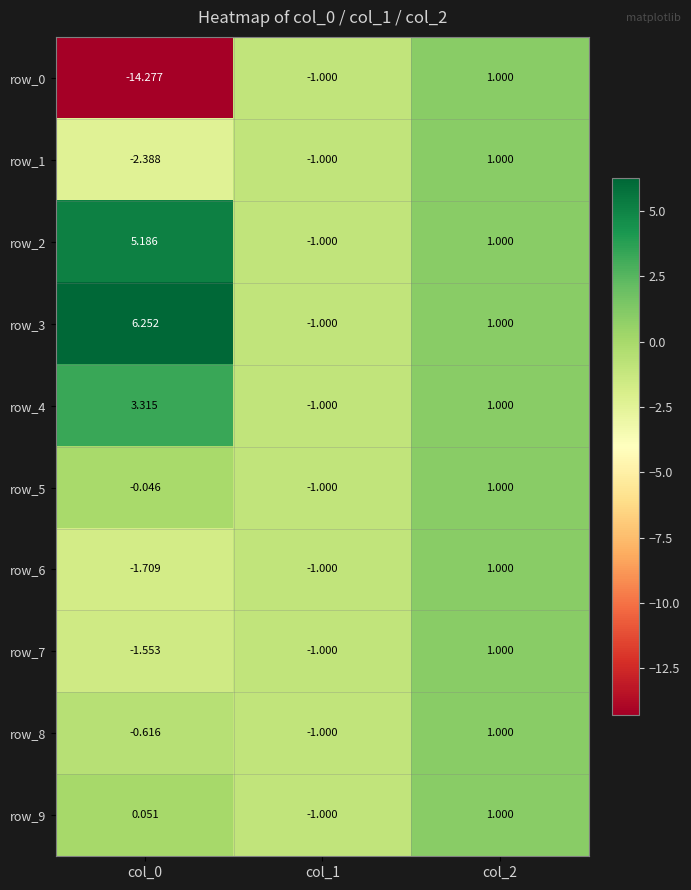

Is the value of row_2 at col_0 greater than the value of row_8 at col_0?

Yes